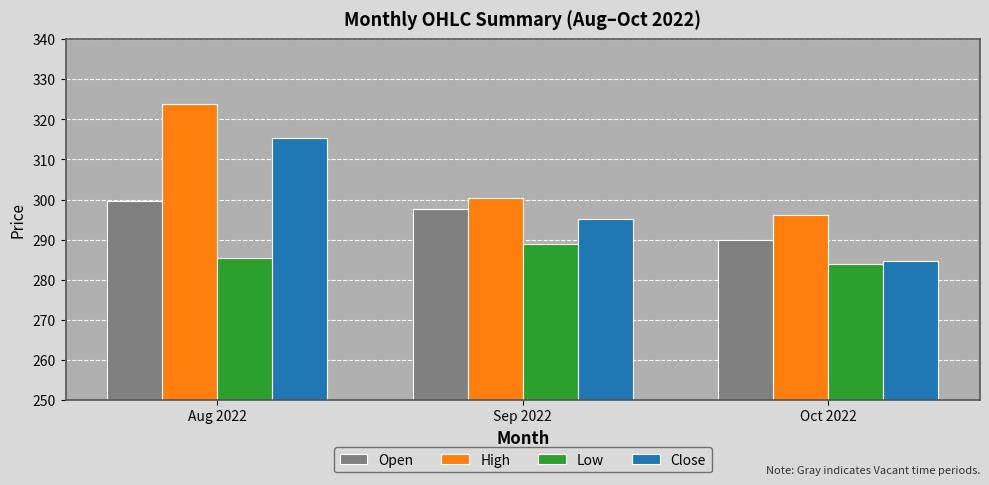

What are all the series names shown in the legend?

Open, High, Low, Close